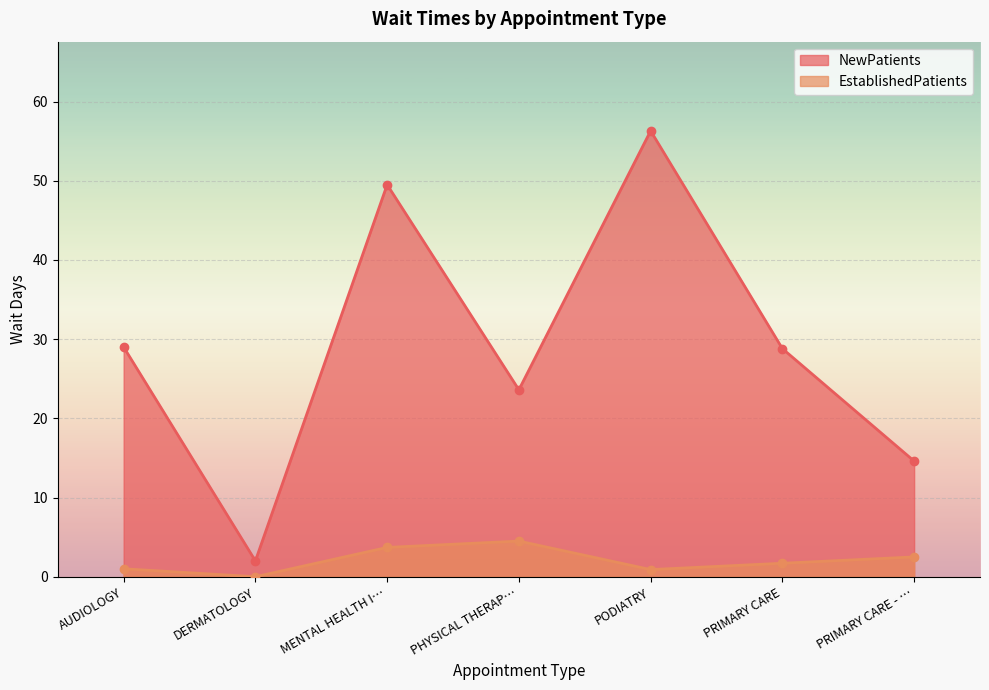

What is the label of the 3rd point from the left?

MENTAL HEALTH I…